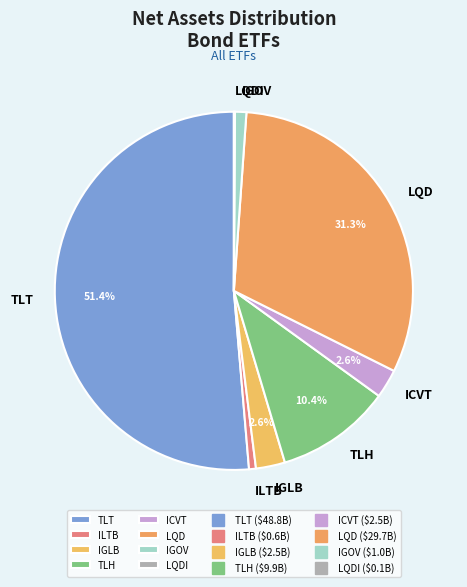

Approximately how many times larger is the value at IGLB compared to IGOV?

2.6